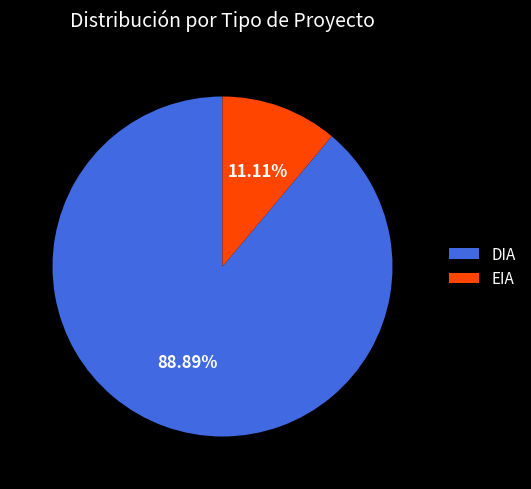

True or false: EIA accounts for 18% of the total.

False